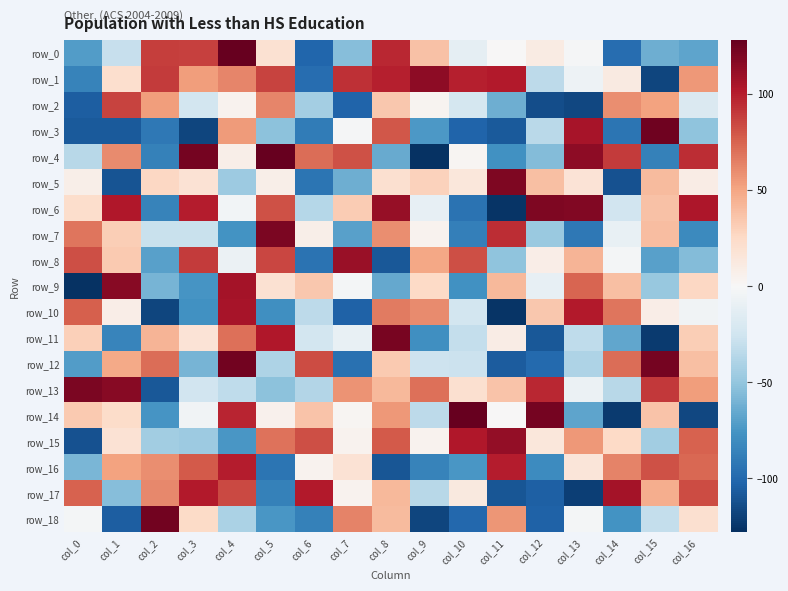

What is the difference between the row_14 values at col_11 and col_0?

33